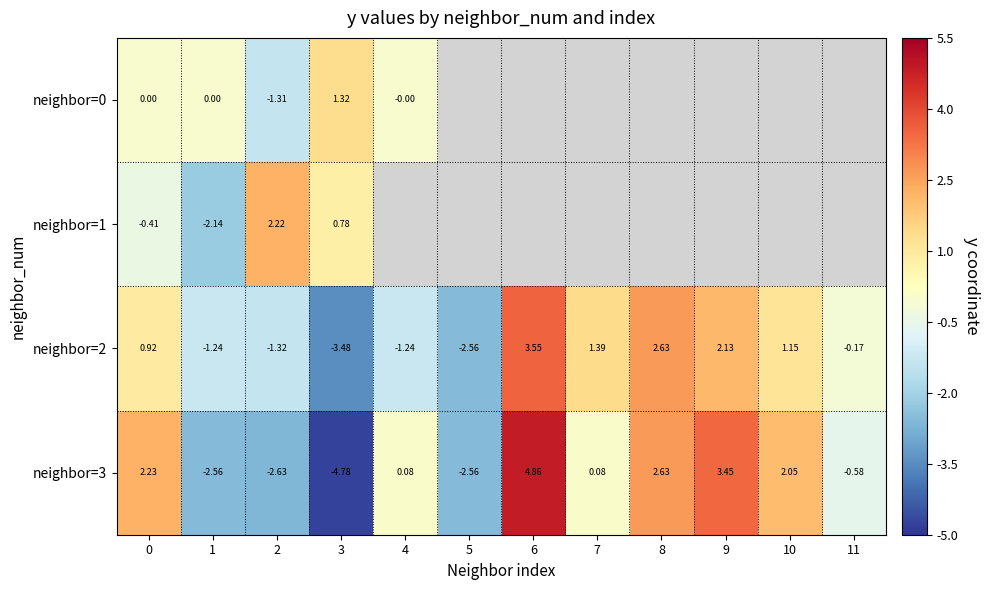

Which has a higher value, 2 or 1?

1